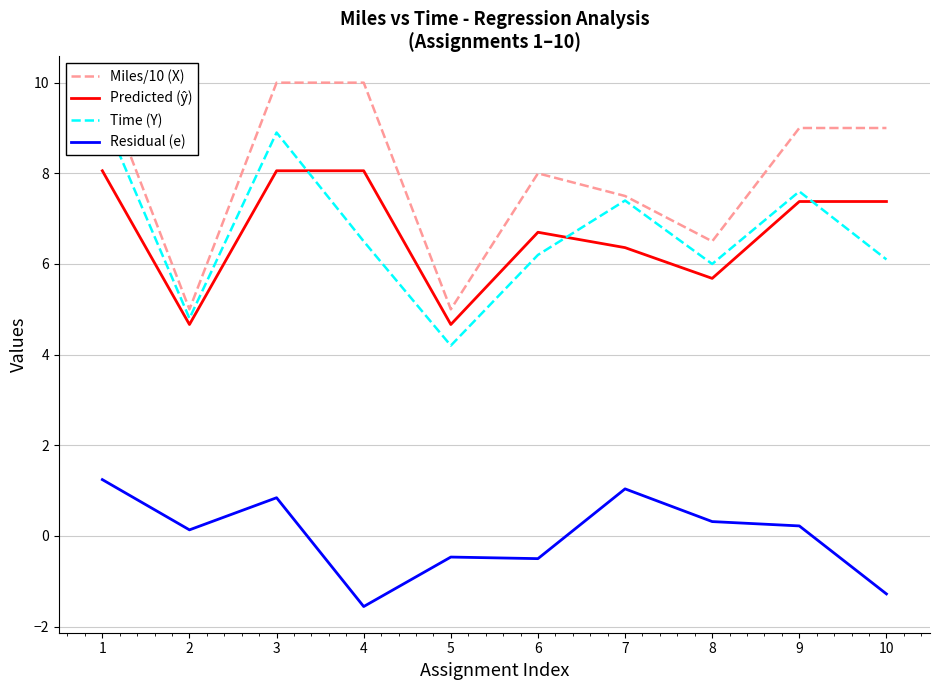

Is it true that Residual (e) equals 0.1 at 2?

False